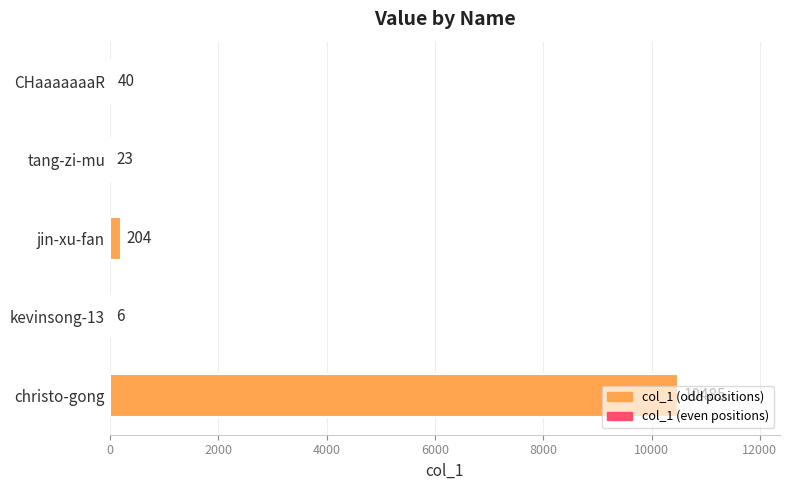

At which label is the value closest to 5245?

jin-xu-fan